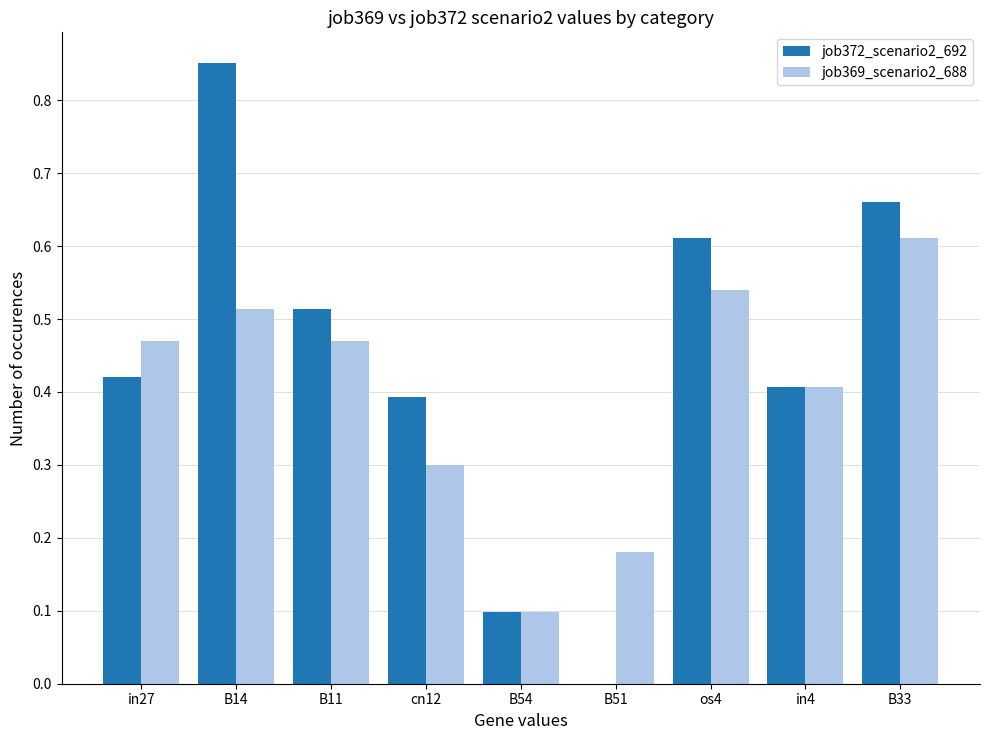

What is the sum of all job372_scenario2_692 values?

4.0